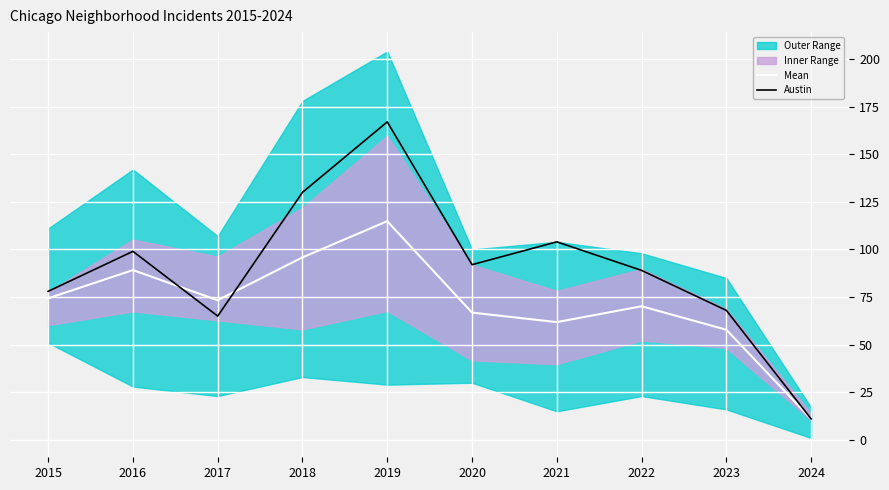

What is the sum of the Mean values at 2023 and 2018?

153.7